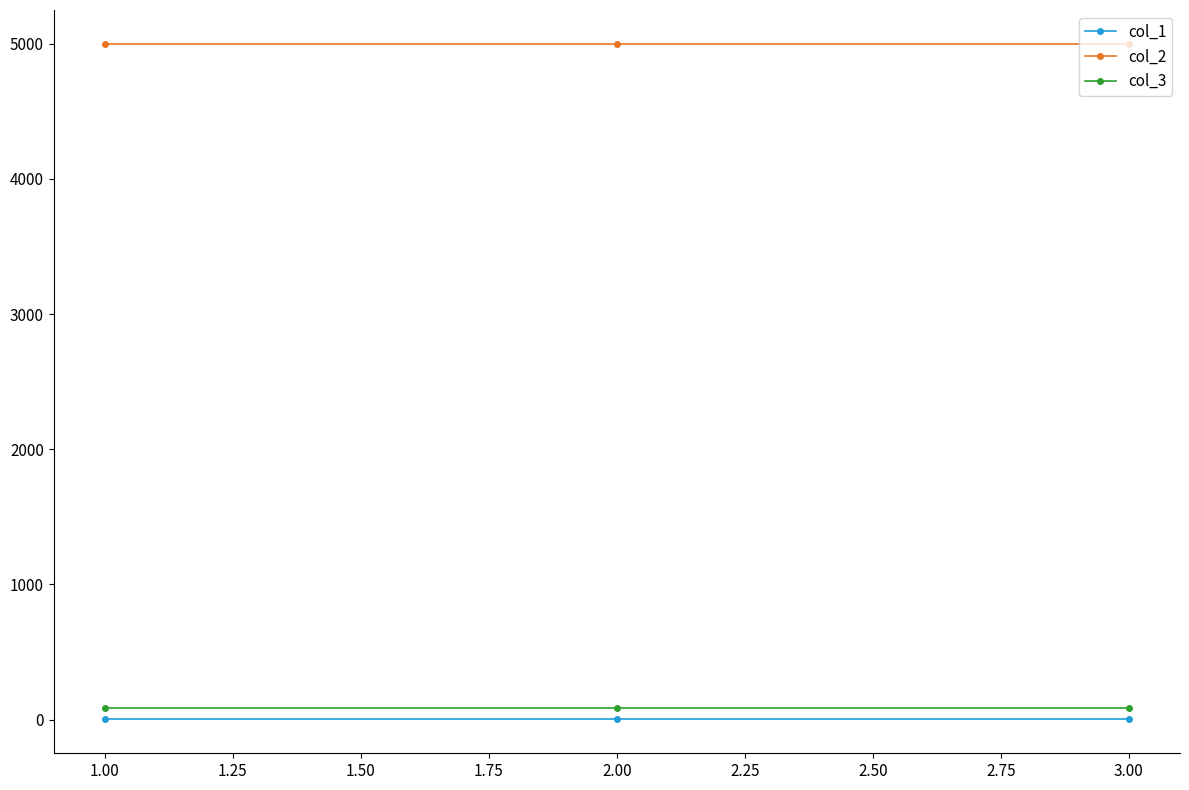

Reading left to right, list all the values displayed in this chart.

col_1: 1	1	1
col_2: 5000	5000	5000
col_3: 84	84	84